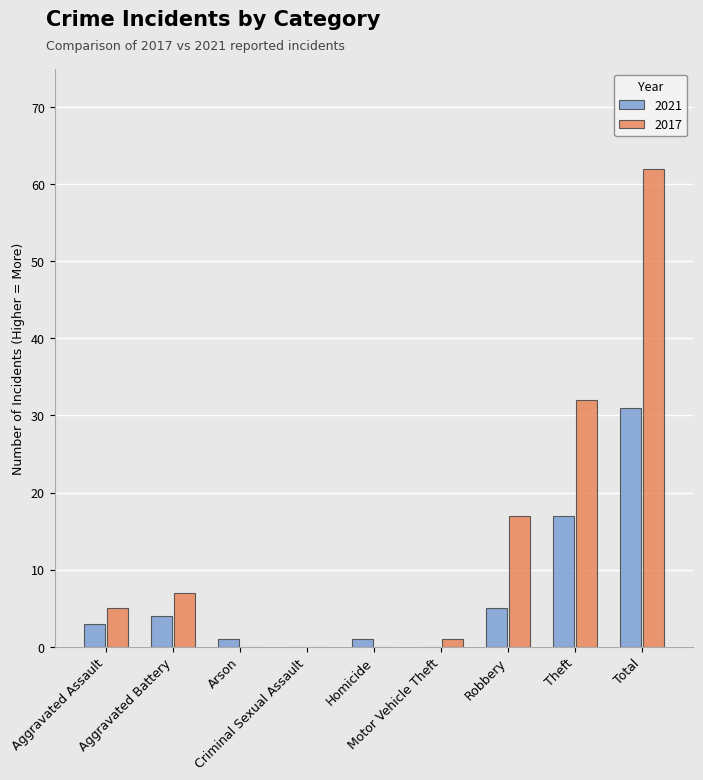

What value does the 2021 series have at Aggravated Battery, to the nearest 5?

5